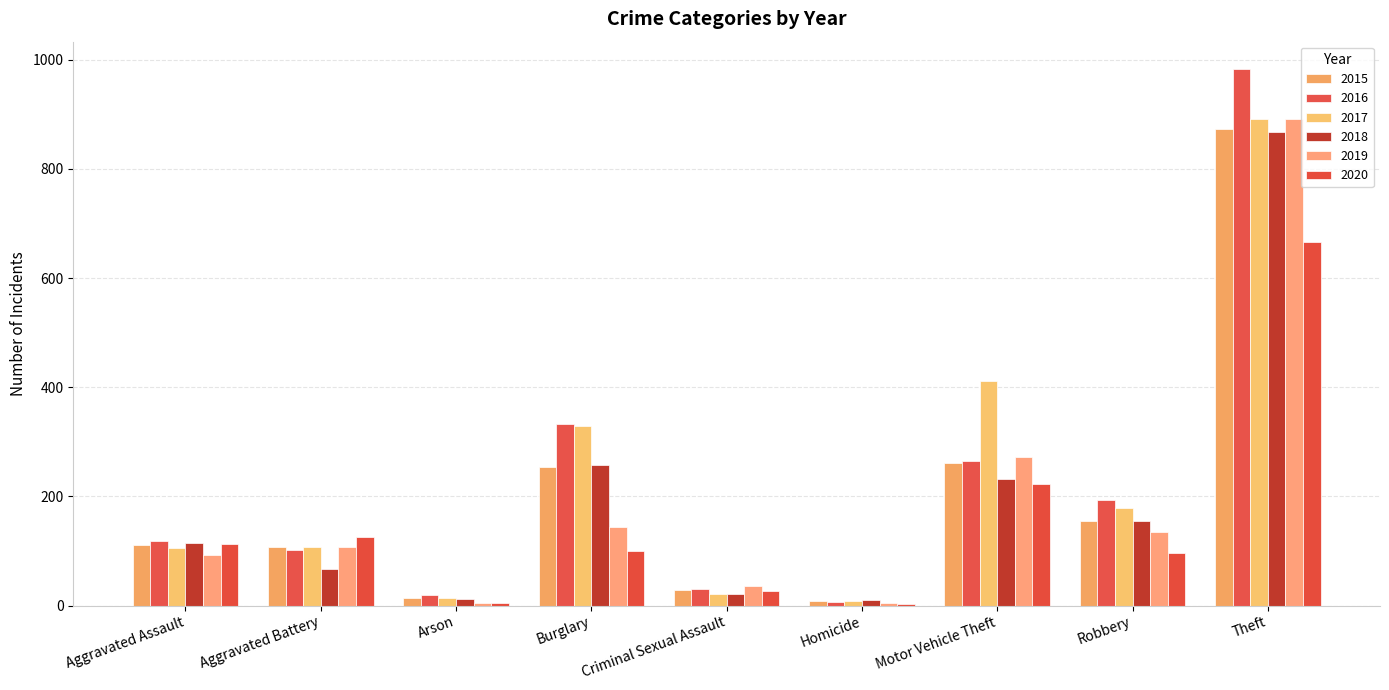

What is the average value of the 2015 series?

201